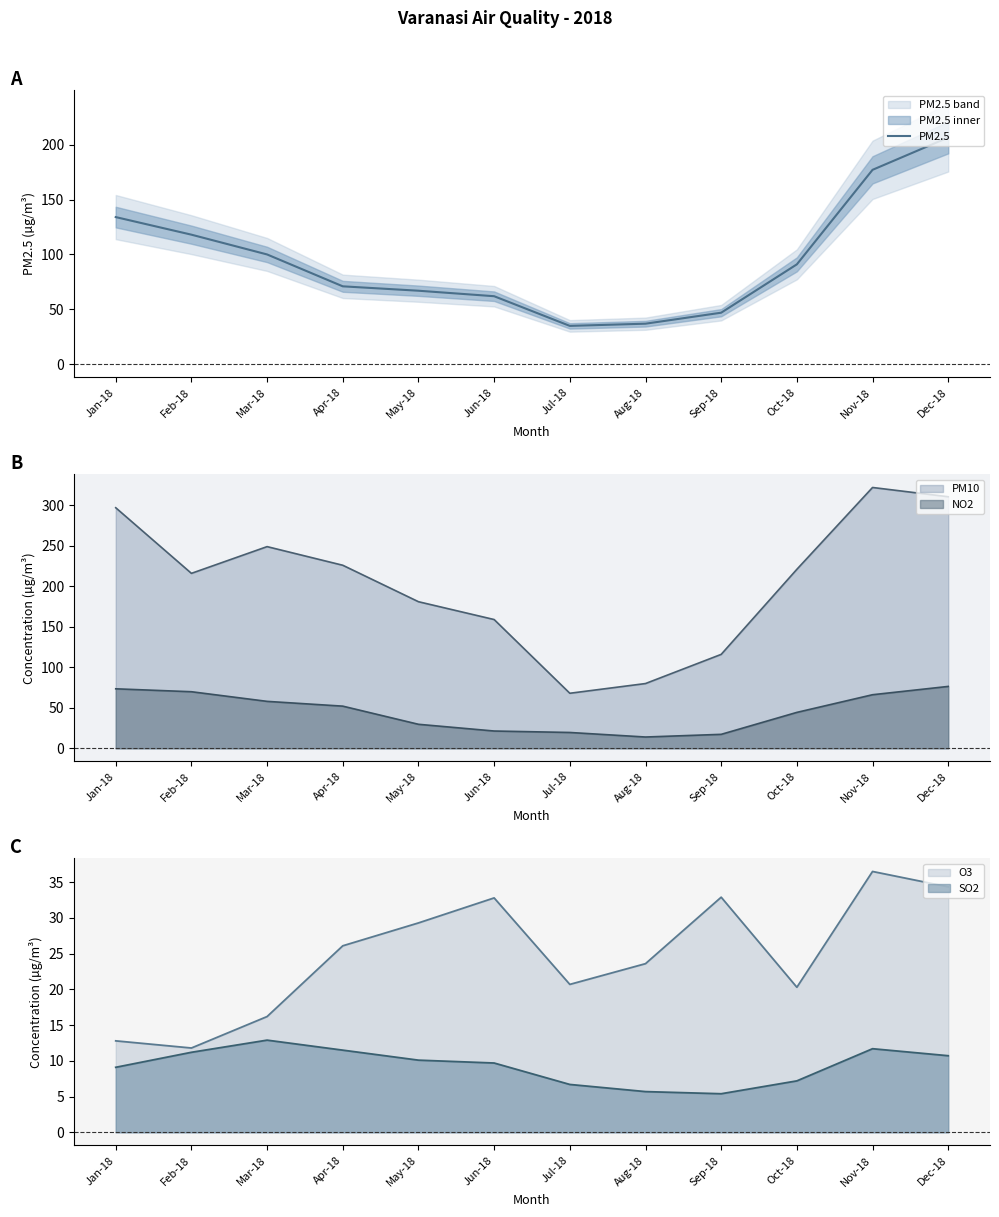

What is the difference between the second highest and minimum values?

142.0